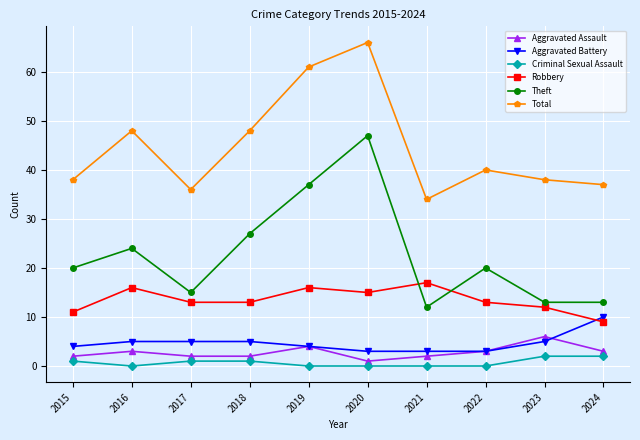

Reading left to right, transcribe all the data shown in this chart.

Aggravated Assault: 2	3	2	2	4	1	2	3	6	3
Aggravated Battery: 4	5	5	5	4	3	3	3	5	10
Criminal Sexual Assault: 1	0	1	1	0	0	0	0	2	2
Robbery: 11	16	13	13	16	15	17	13	12	9
Theft: 20	24	15	27	37	47	12	20	13	13
Total: 38	48	36	48	61	66	34	40	38	37